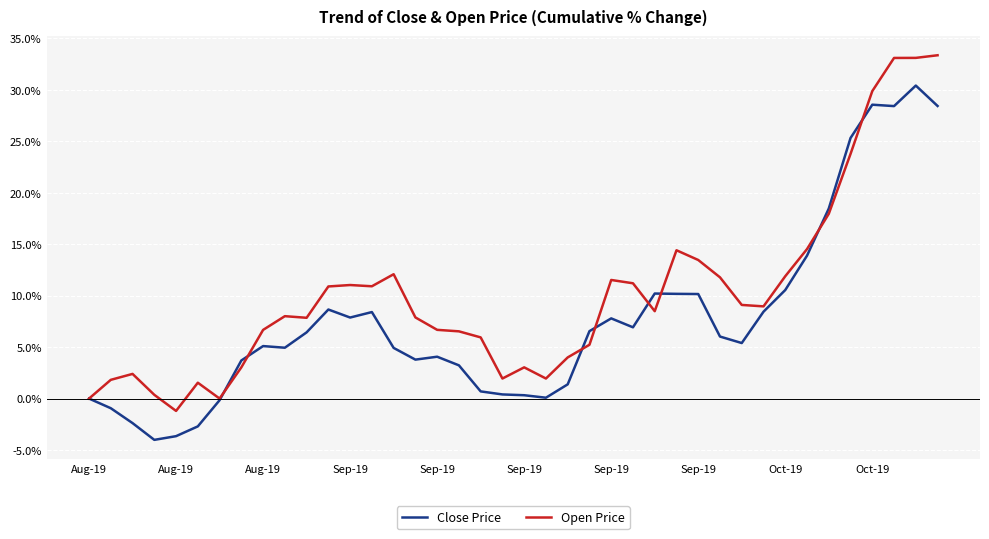

What is the maximum value shown in the chart?

33.3